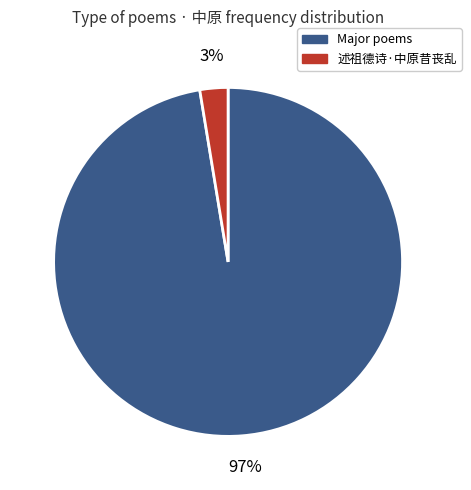

Is there any slice that represents more than half of the pie?

Yes